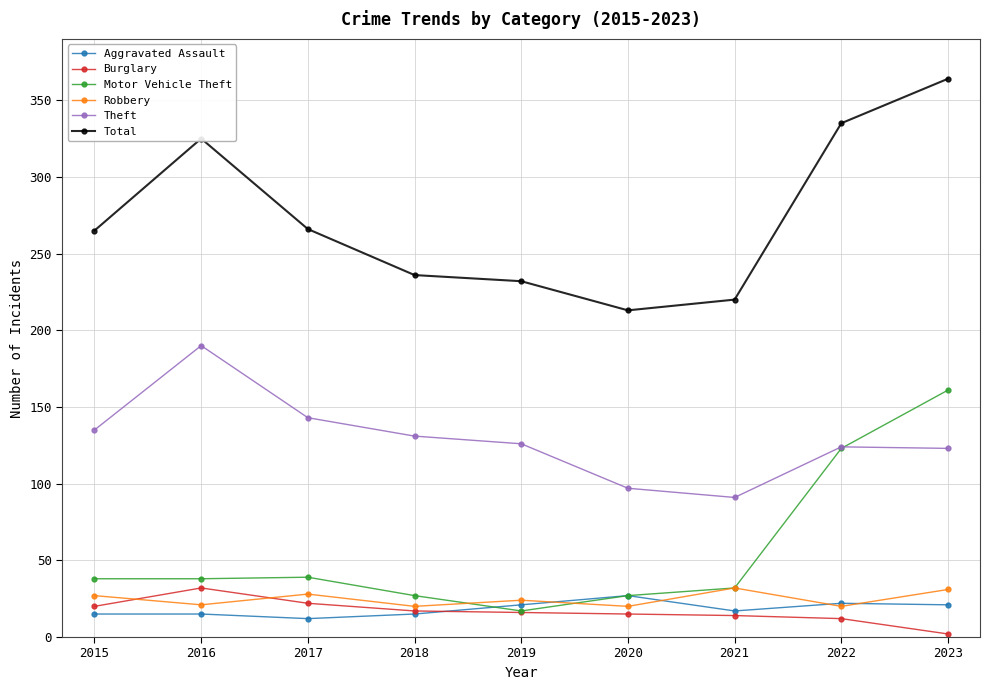

True or false: Theft has a value of 135 at 2015.

True